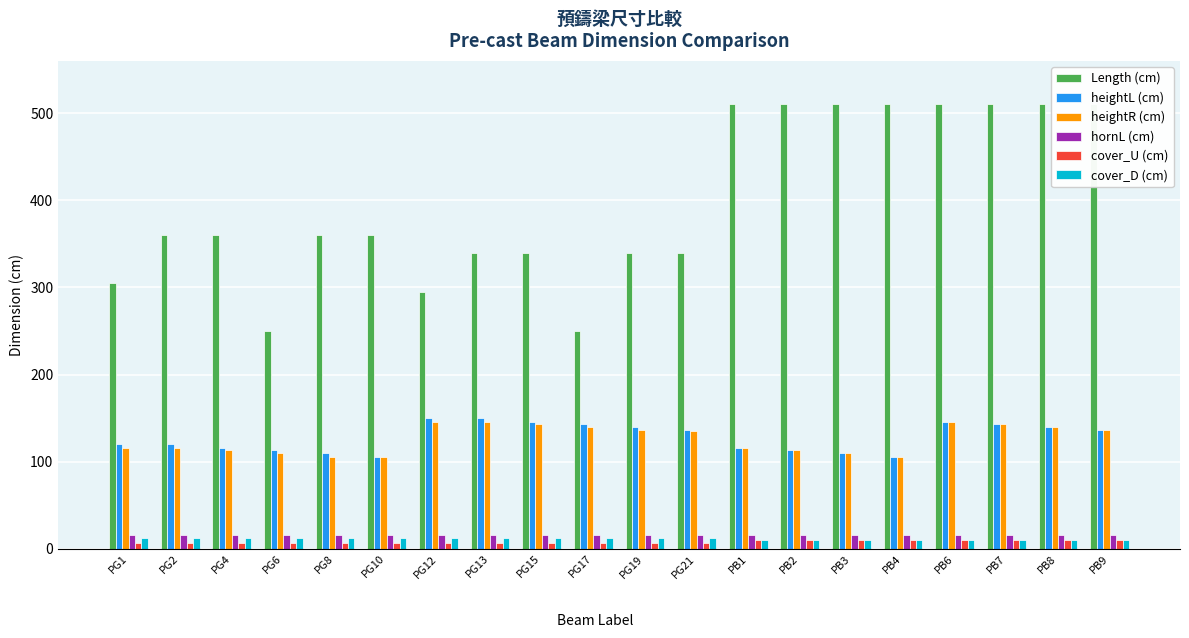

What are all the series names shown in the legend?

Length (cm), heightL (cm), heightR (cm), hornL (cm), cover_U (cm), cover_D (cm)